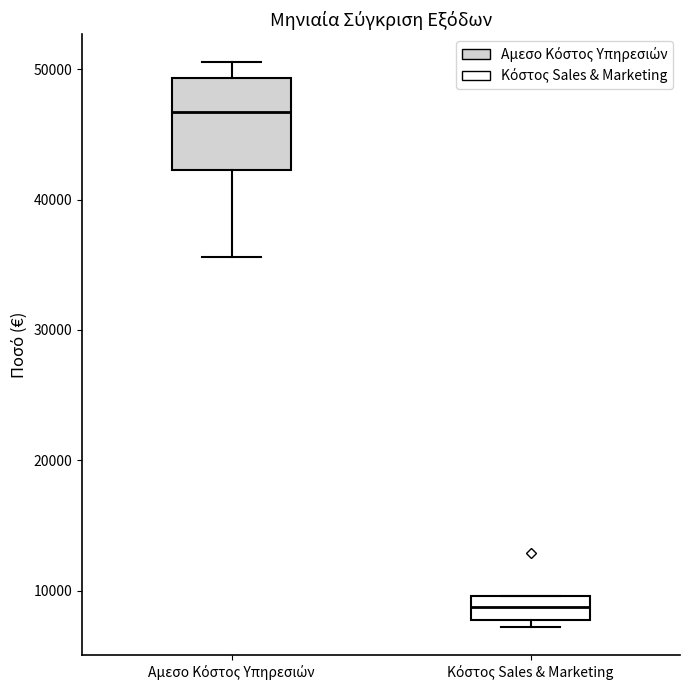

Reading left to right, transcribe this box plot: for each box, give where its median line is, the range the box spans, and where its two whiskers end, as read against the y-axis. The values are not printed on the chart, so give them approximately, as read against the axis.

Αμεσο Κόστος Υπηρεσιών: median 47000, box 42000 to 49000, whiskers 36000 to 51000
Κόστος Sales & Marketing: median 9000, box 8000 to 10000, whiskers 7000 to 10000